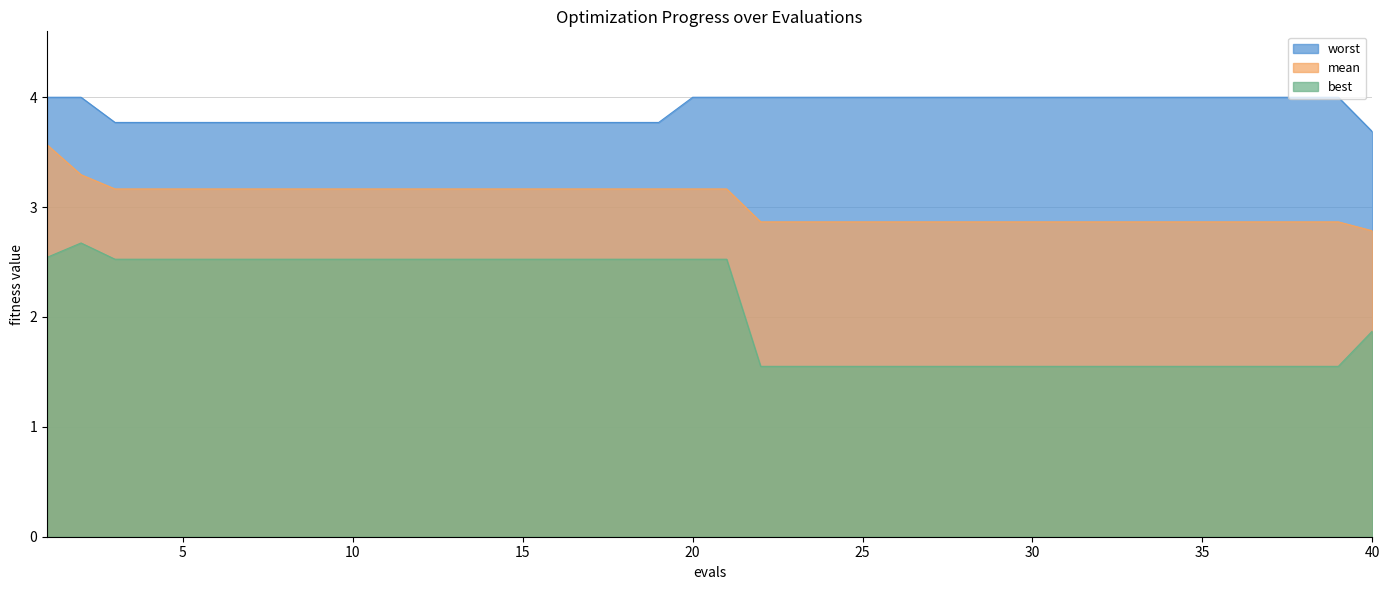

Does the chart display data point markers on the line(s)?

No